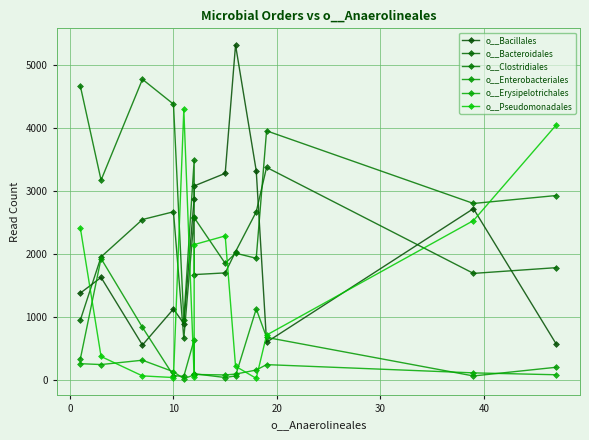

True or false: o__Bacteroidales and o__Enterobacteriales intersect in this chart.

False